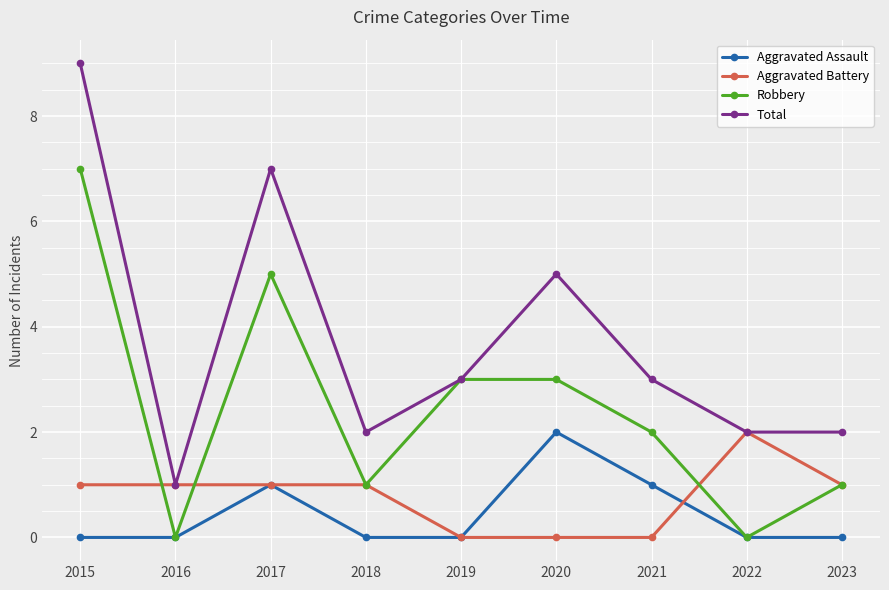

Count the number of categories in the chart.

9